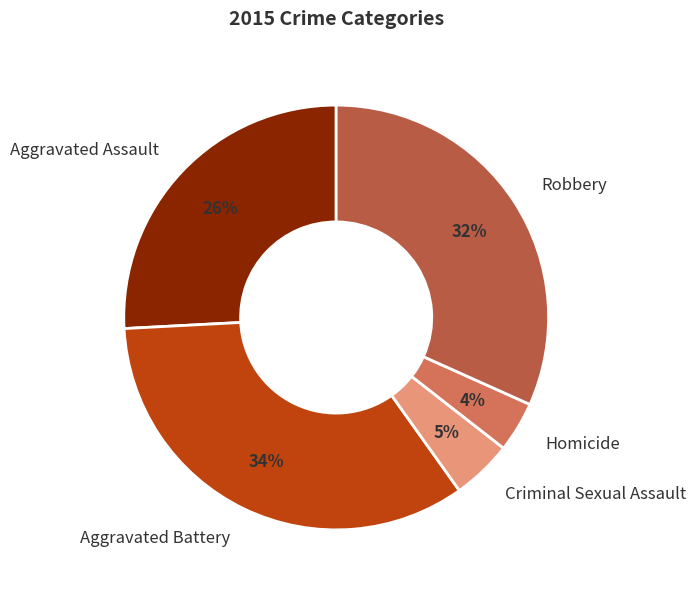

To the nearest percent, what is the average slice percentage?

20%